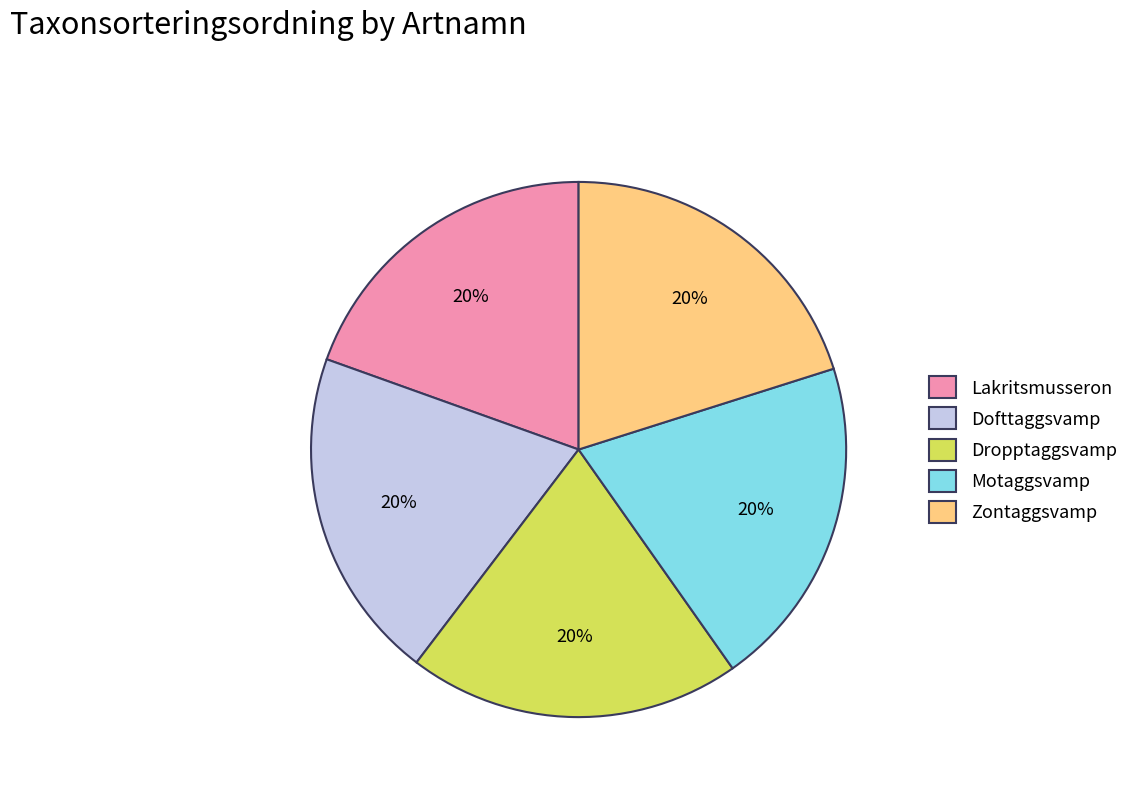

To the nearest percent, what is the average slice percentage?

20%